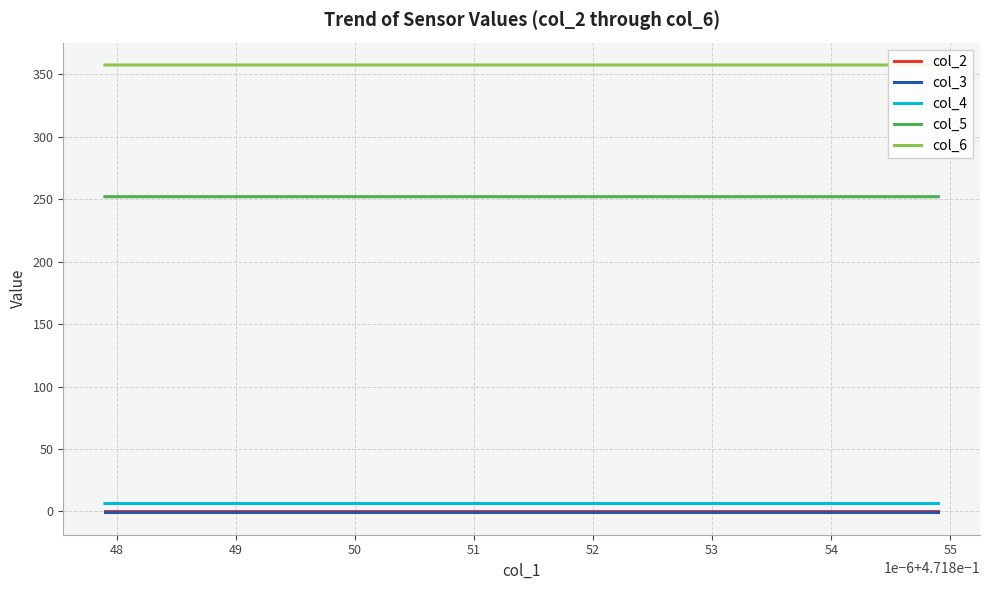

Reading right to left, what are all the values shown in this chart?

col_2: 0.5	0.5	0.5	0.5	0.5	0.5	0.5	0.5	0.5	0.5	0.5	0.5	0.5	0.5	0.5	0.5	0.5	0.5	0.5
col_3: -0.8	-0.8	-0.8	-0.8	-0.8	-0.8	-0.8	-0.8	-0.8	-0.8	-0.8	-0.8	-0.8	-0.8	-0.8	-0.8	-0.8	-0.8	-0.8
col_4: 6.3	6.3	6.3	6.3	6.3	6.3	6.3	6.3	6.3	6.3	6.3	6.3	6.3	6.3	6.3	6.3	6.3	6.3	6.3
col_5: 252.1	252.1	252.1	252.1	252.1	252.1	252.1	252.1	252.1	252.1	252.1	252.1	252.1	252.1	252.1	252.1	252.1	252.1	252.1
col_6: 357.6	357.6	357.6	357.6	357.6	357.6	357.6	357.6	357.6	357.6	357.6	357.6	357.6	357.6	357.6	357.6	357.6	357.6	357.6